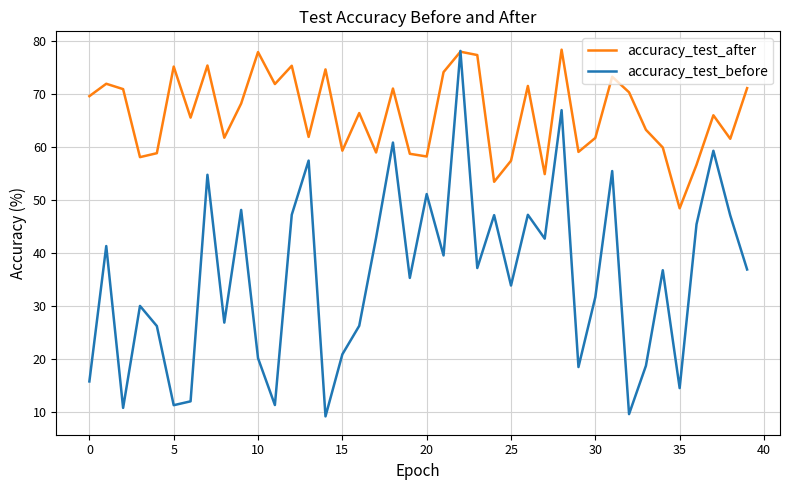

After their last crossing, which series has the higher values: accuracy_test_before or accuracy_test_after?

accuracy_test_after